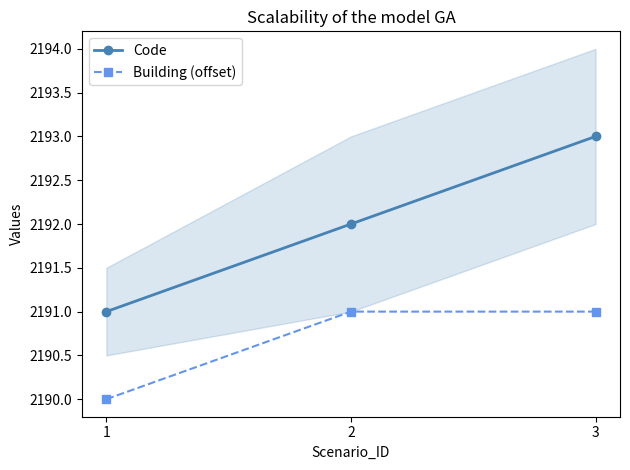

Which series changed the most between 2 and 3?

Code